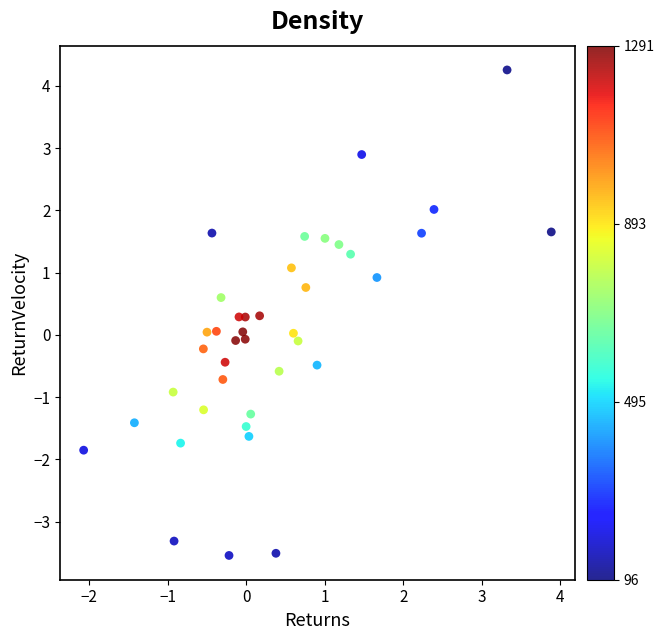

What is the range of X values (max minus min)?

6.0